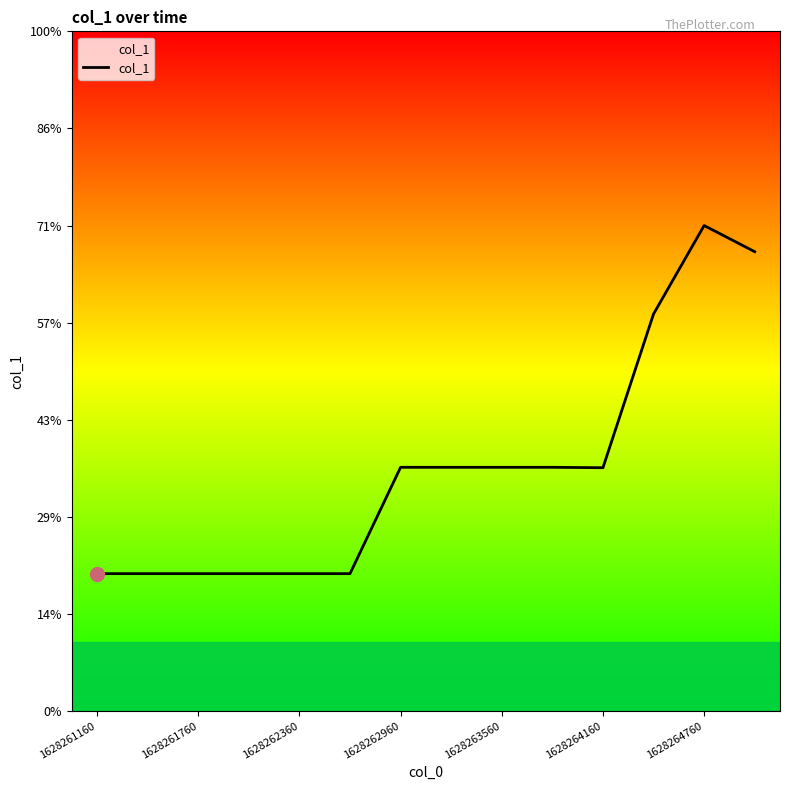

Is this an area chart (filled region under the line)?

Yes